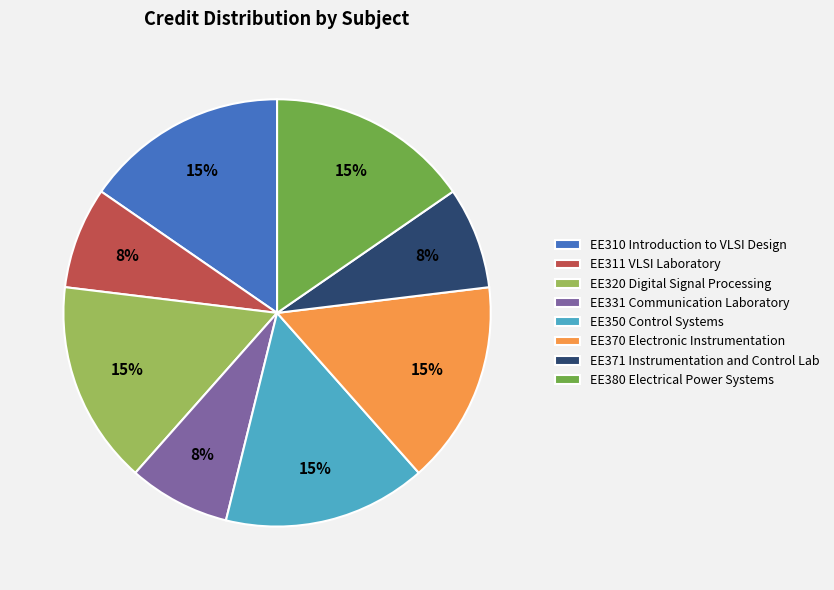

What is the ratio of the value at EE331 Communication Laboratory to the value at EE370 Electronic Instrumentation?

0.5